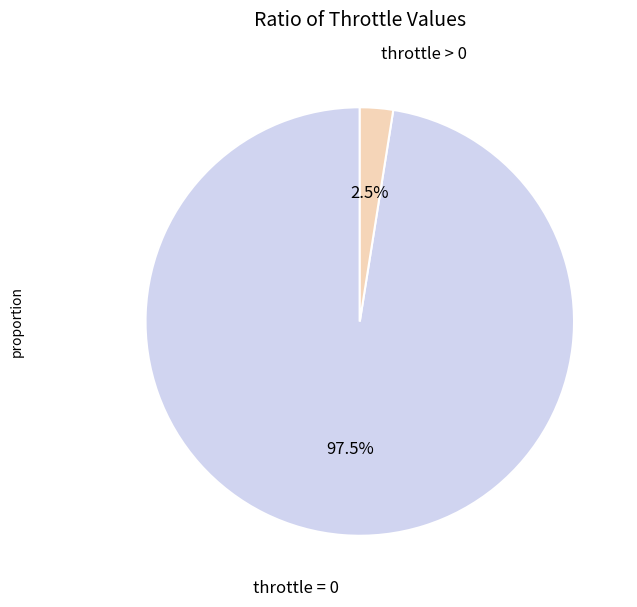

Is there any slice that represents more than half of the pie?

Yes